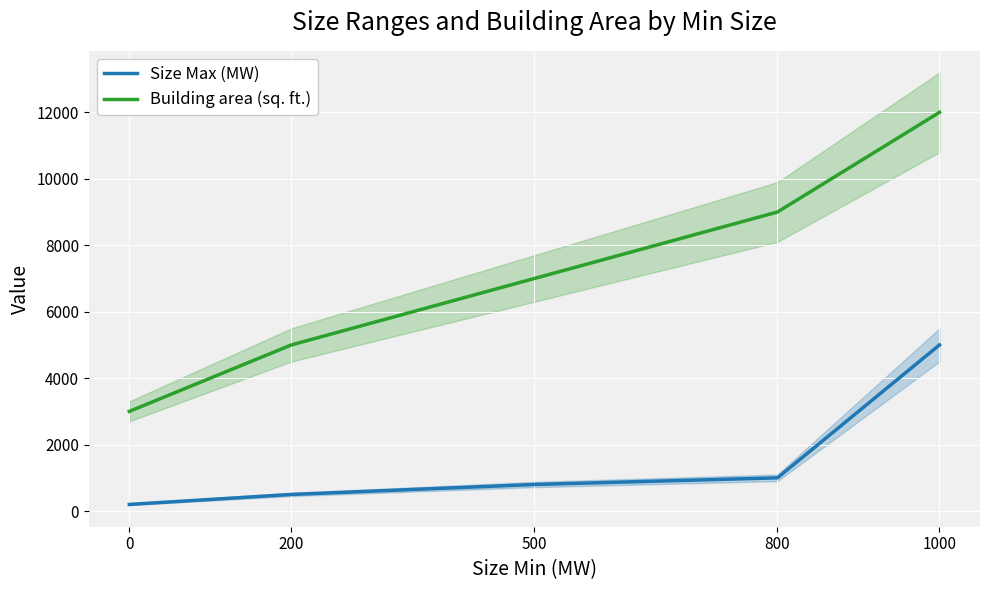

What is the value of the Size Max (MW) point at the 1st from the left?

200